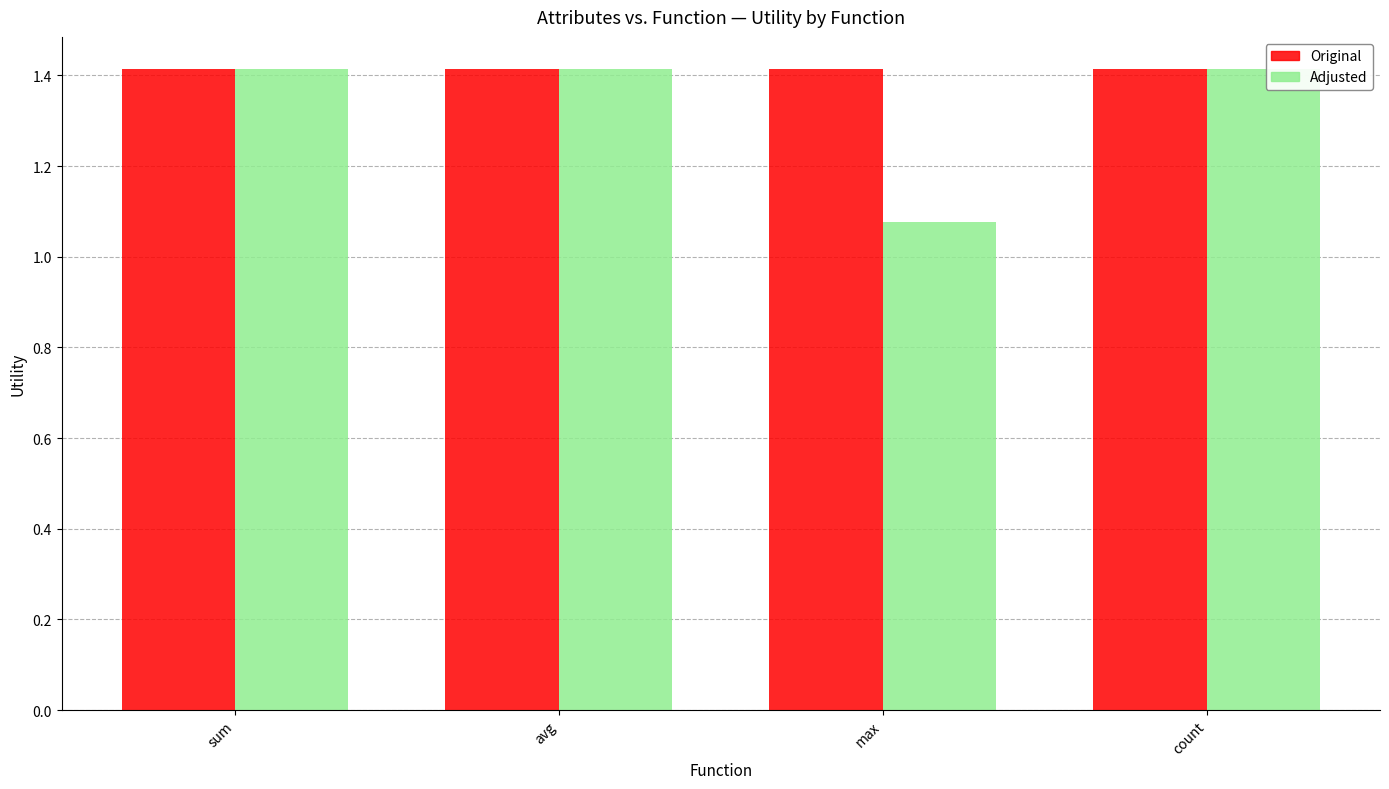

Which series has the largest range (max minus min)?

Adjusted